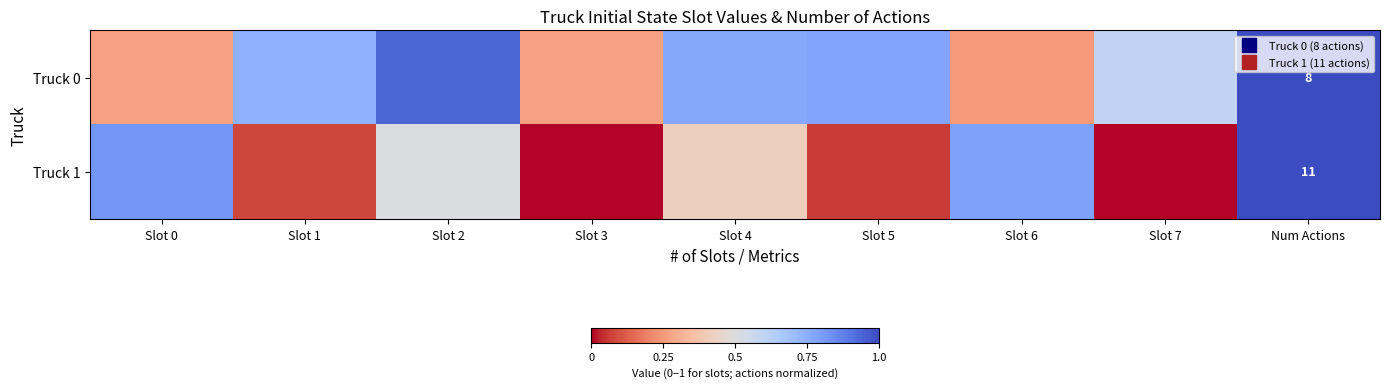

What is the difference between the maximum and minimum values in the Truck 0 series?

7.8